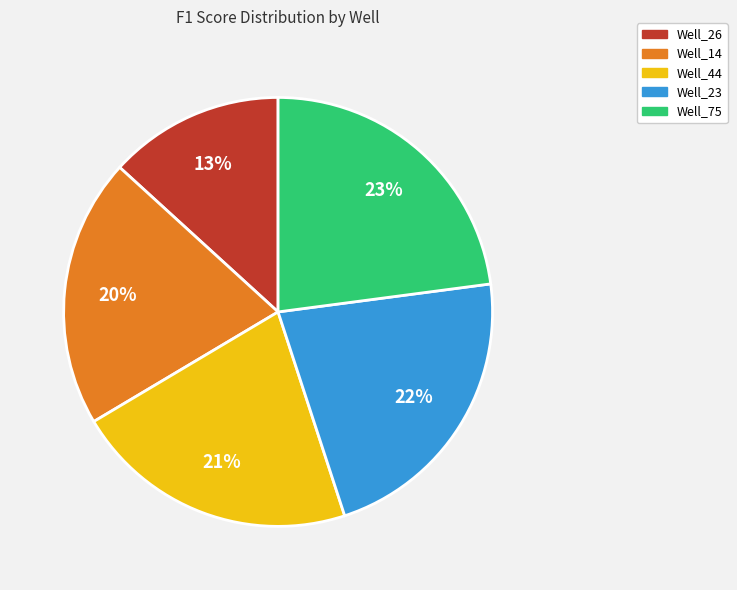

How many slices are in this pie chart?

5